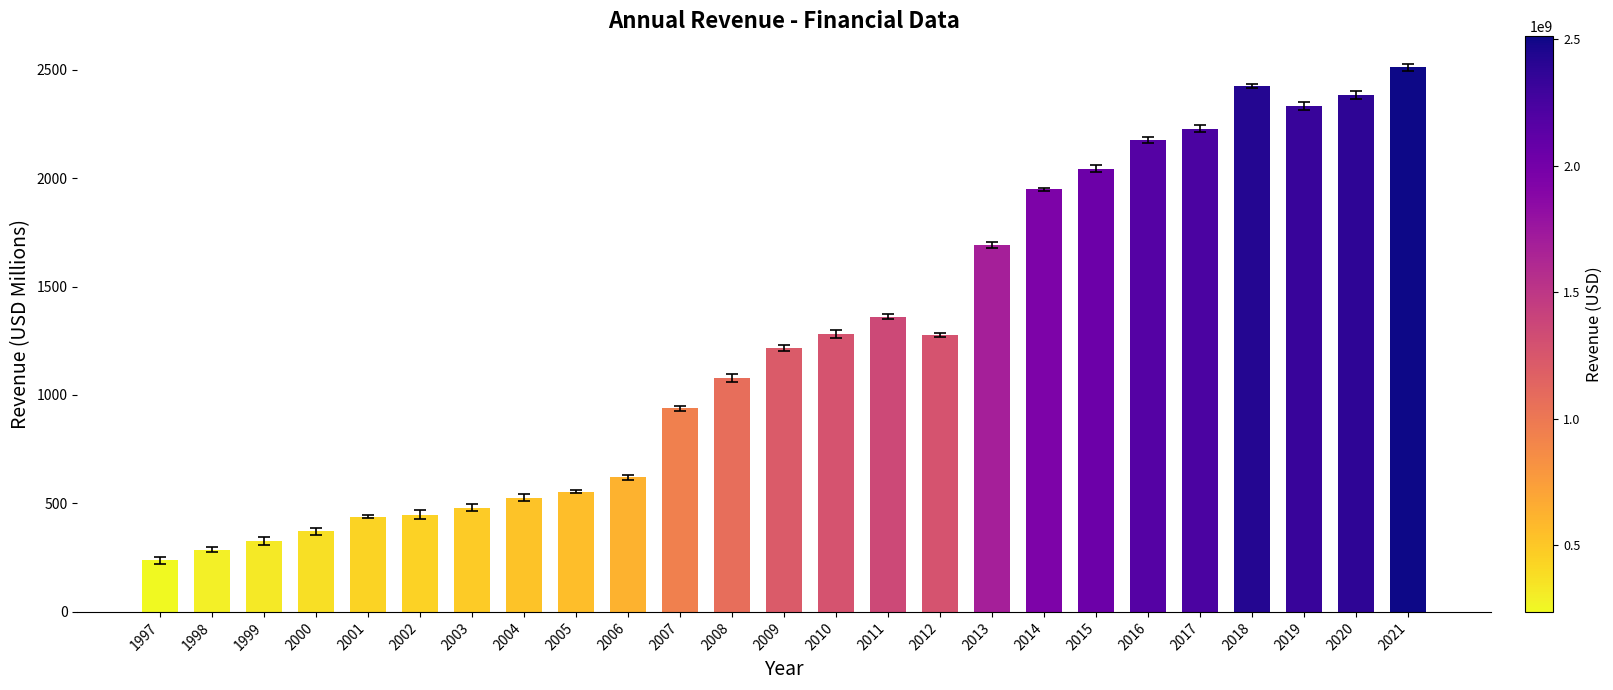

Is it true that the value at 2005 is 344.4?

False